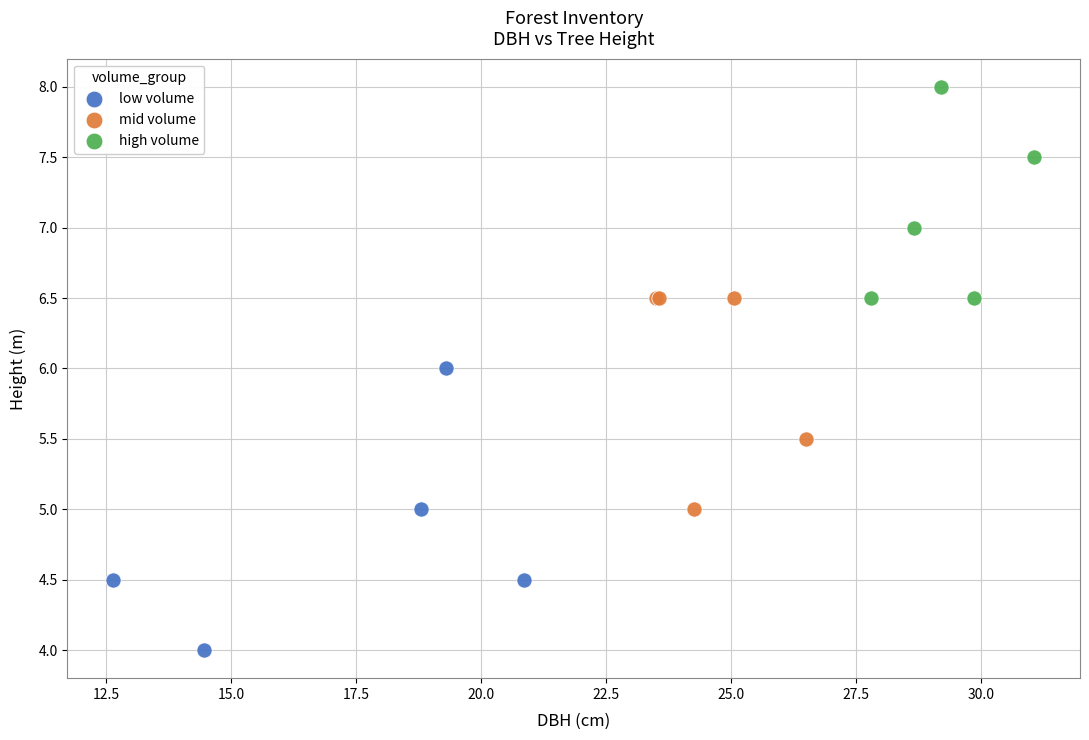

What are all the series names shown in the legend?

low volume, mid volume, high volume